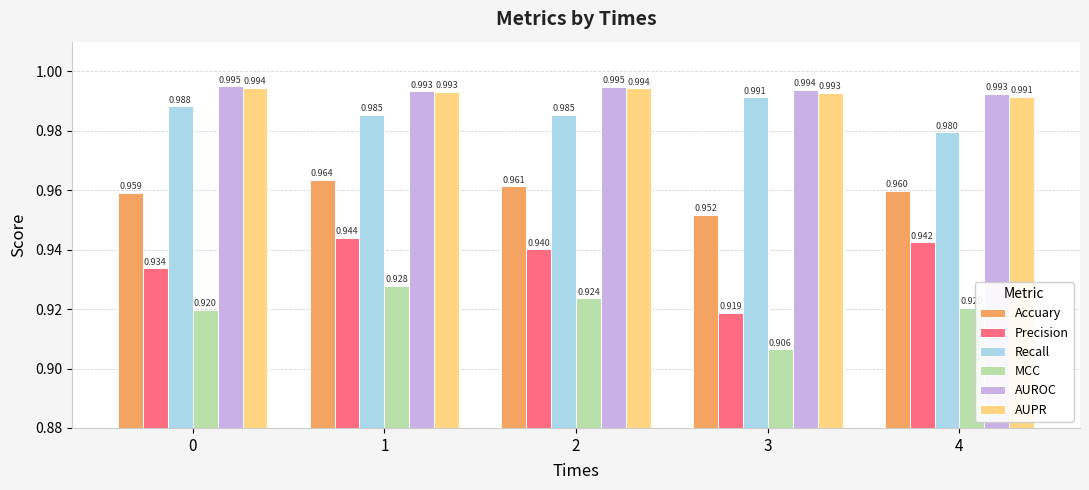

At 4, list the series in order from largest to smallest.

AUROC, AUPR, Recall, Accuary, Precision, MCC